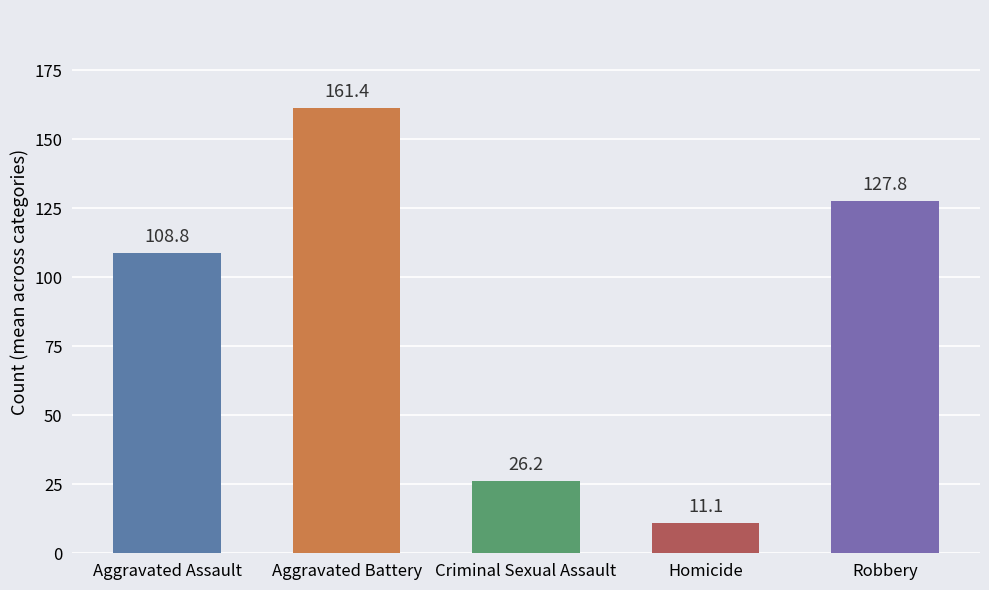

Is it true that the value at Aggravated Battery is 214.7?

False